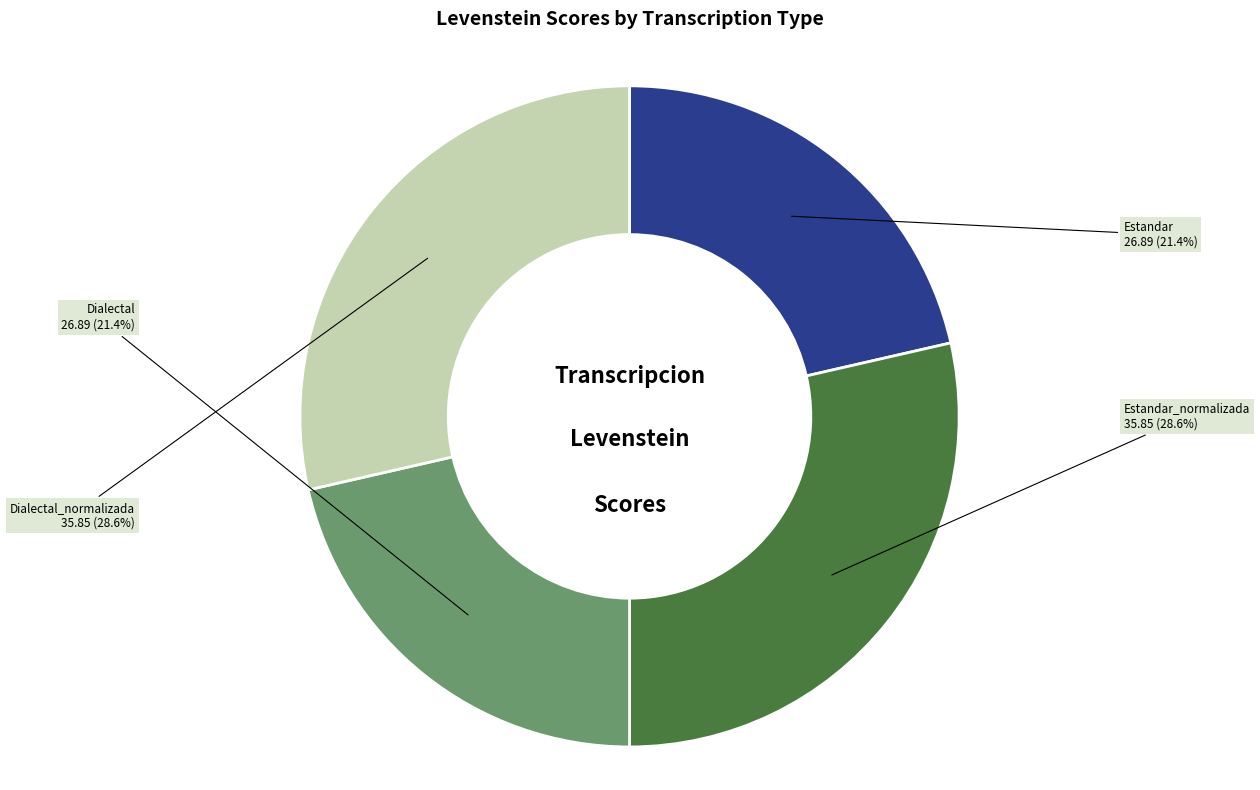

True or false: Estandar_normalizada accounts for 29% of the total.

True